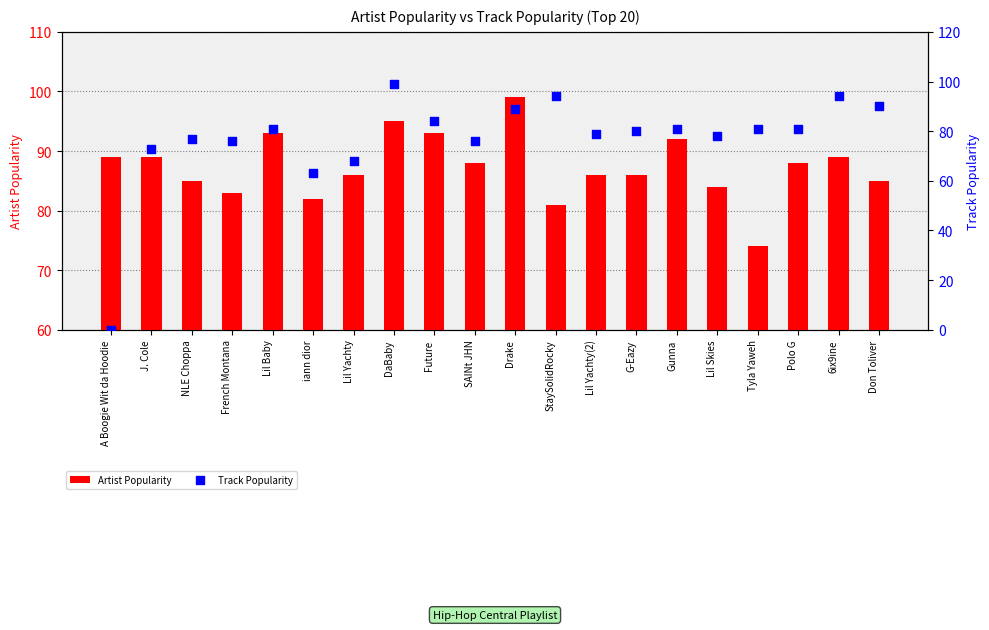

What are all the series names shown in the legend?

Artist Popularity, Track Popularity